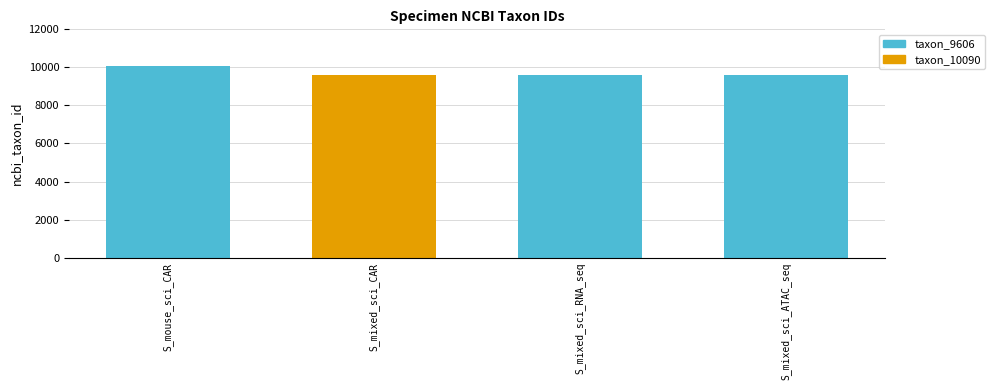

Are the bars horizontal?

No